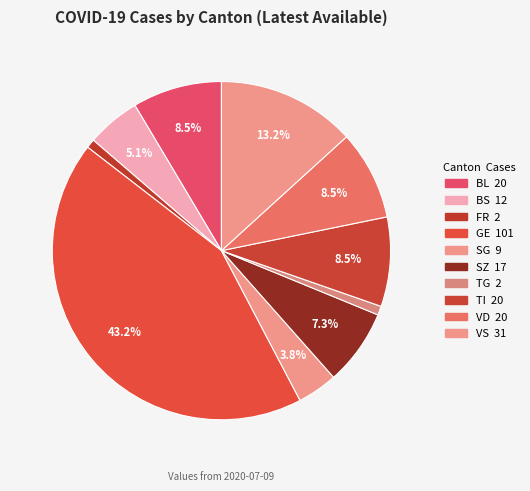

How many segments does this pie chart have?

10